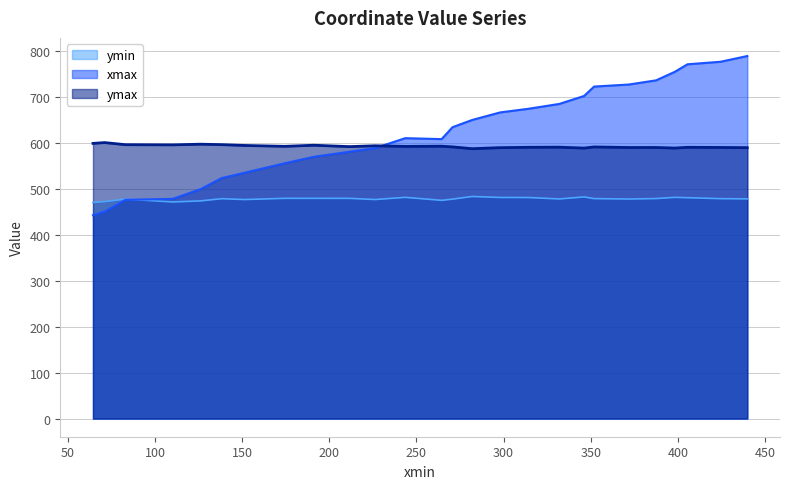

Rank the series by their maximum value, from lowest to highest.

ymin, ymax, xmax